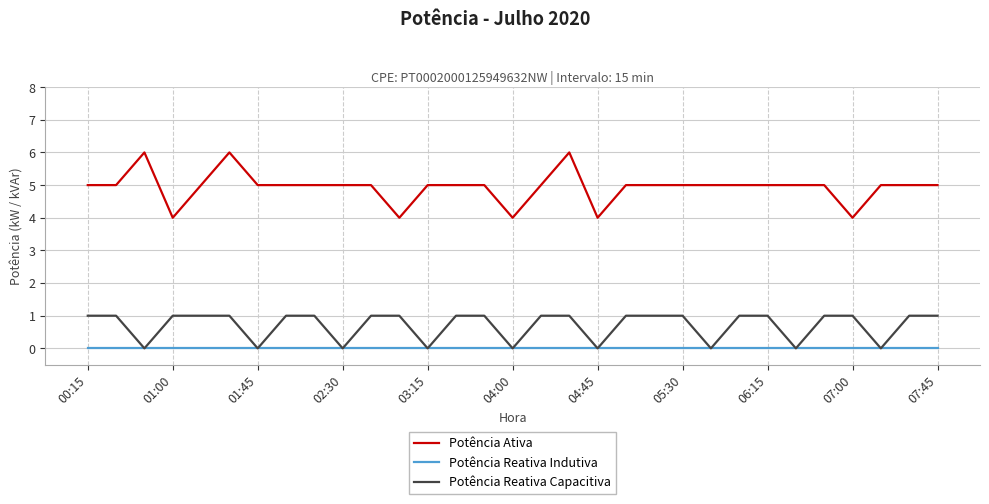

What is the maximum value for Potência Ativa?

6